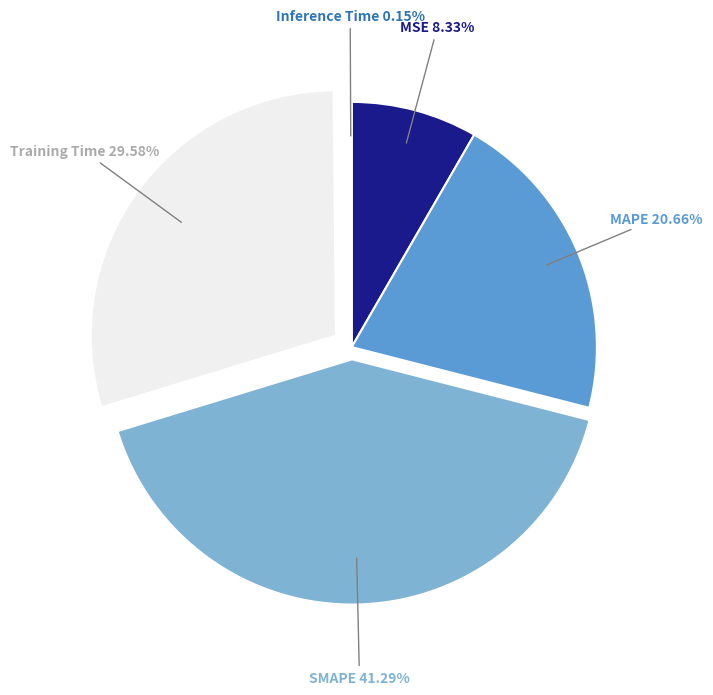

Does any single category account for the majority?

No